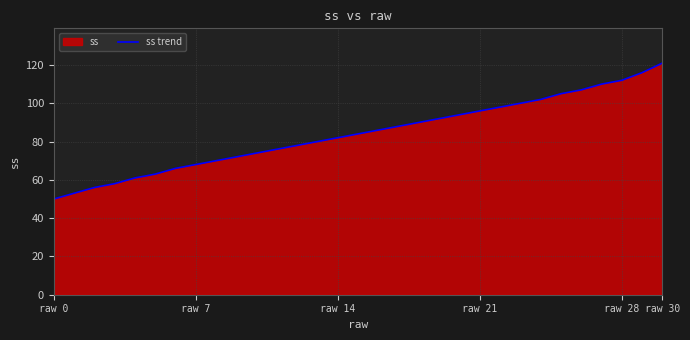

At which category does the chart reach its peak across all series?

raw 30